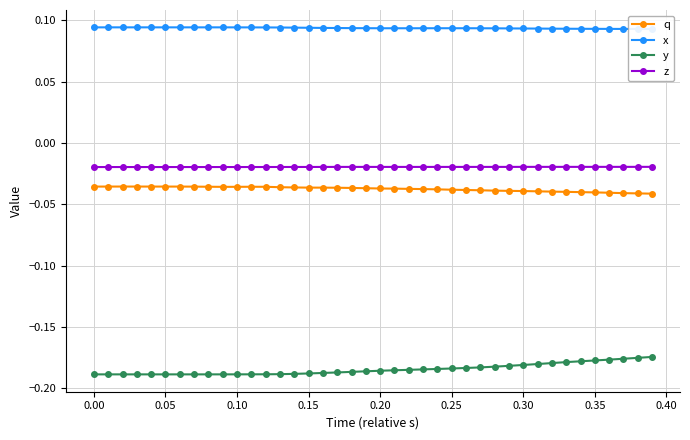

True or false: y and z intersect in this chart.

False